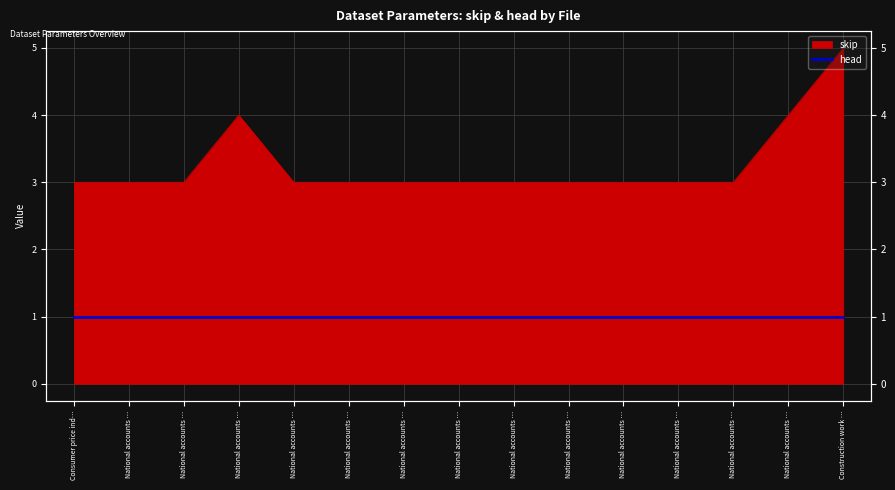

How many data points does each series have?

15